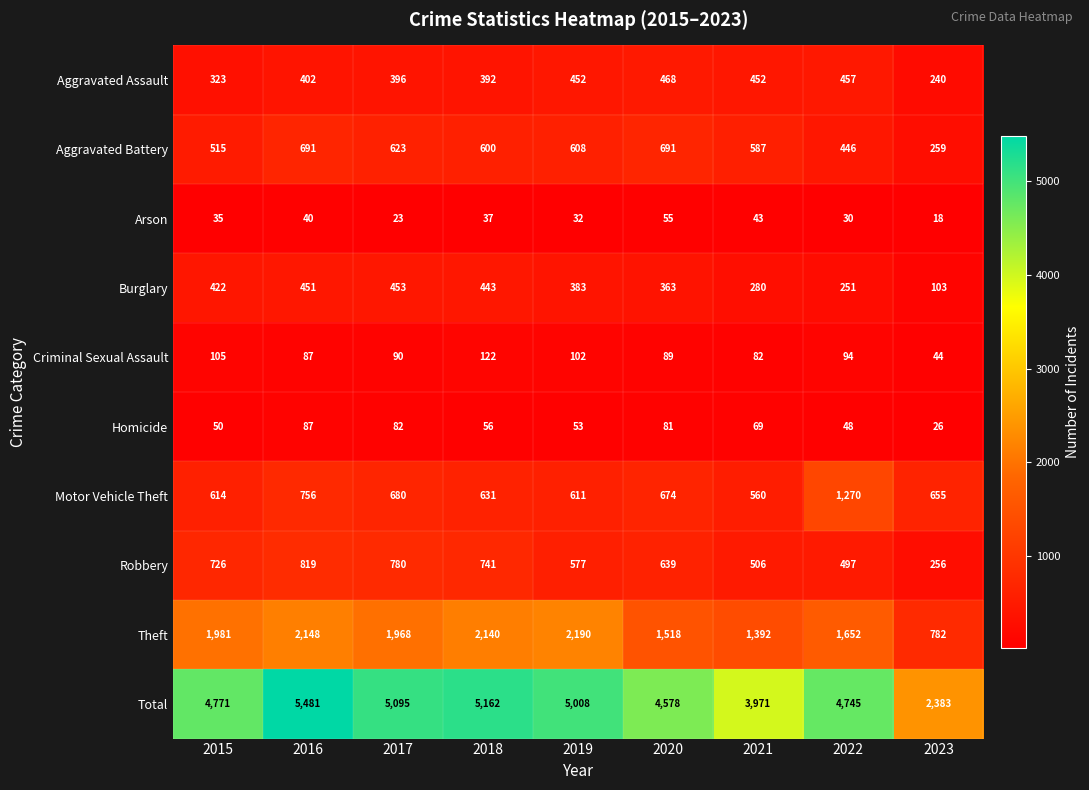

The Theft series shows 1968 at 2017. True or false?

True